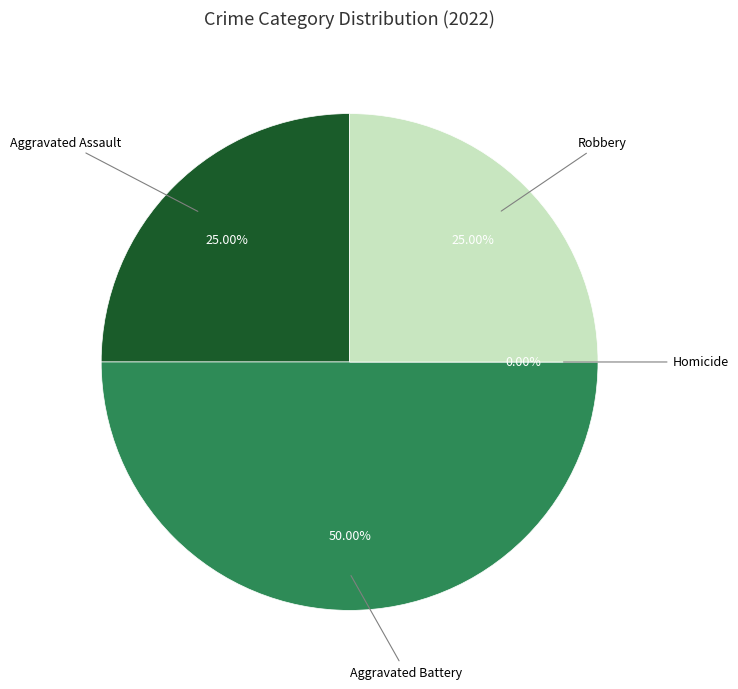

Is there any slice that represents more than half of the pie?

No